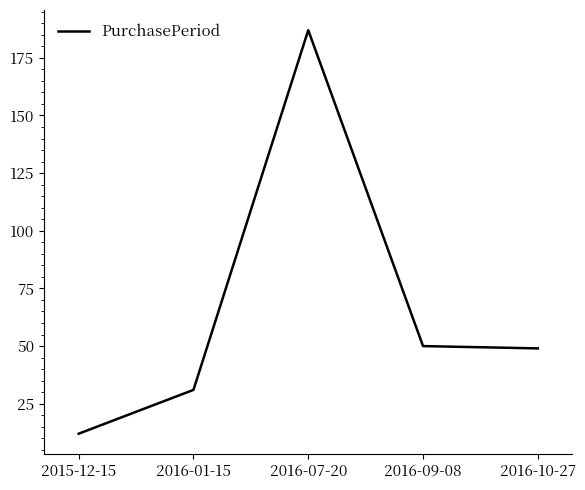

Reading left to right, what are all the values shown in this chart?

2015-12-15=12	2016-01-15=31	2016-07-20=187	2016-09-08=50	2016-10-27=49